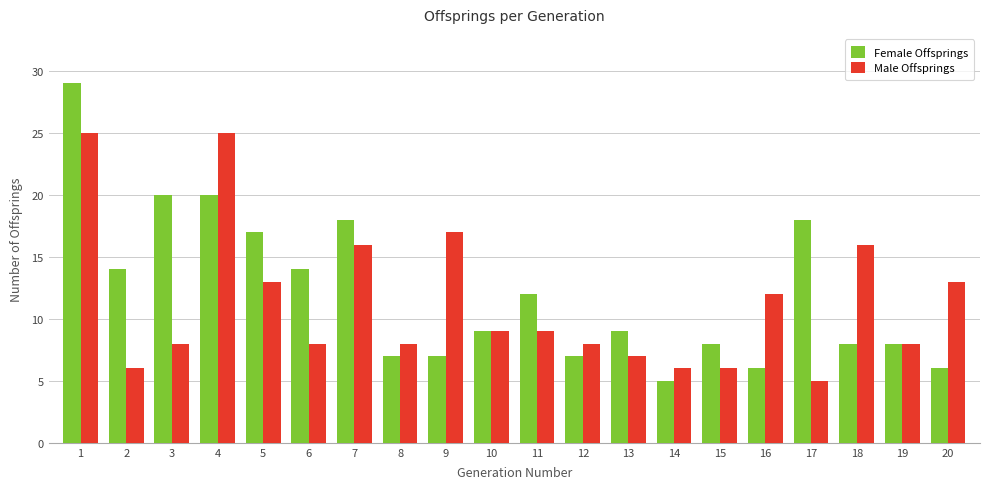

How many series are shown in this chart?

2